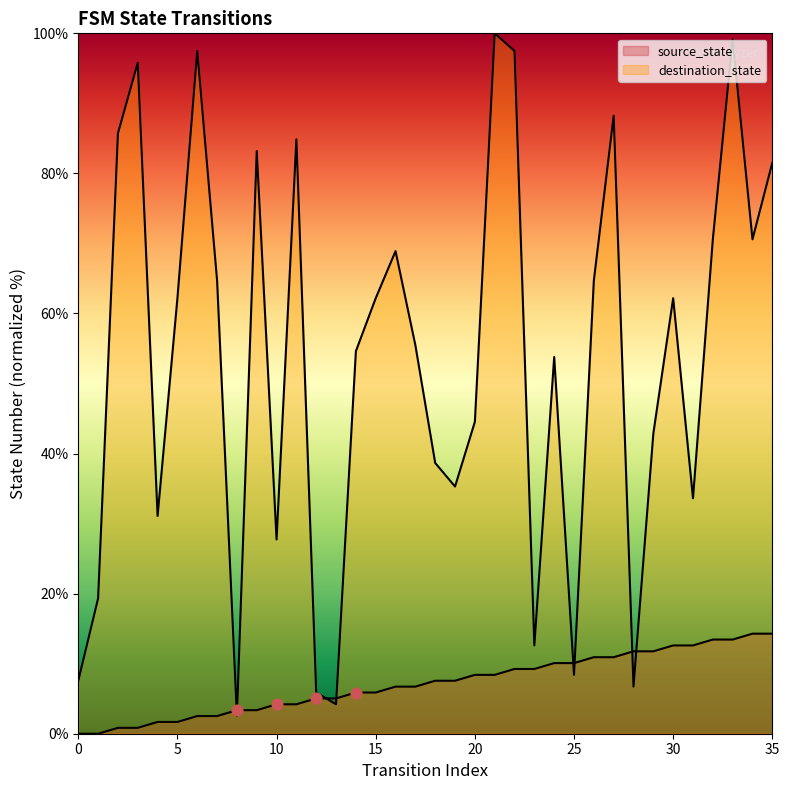

Which series has the largest total across all categories?

destination_state